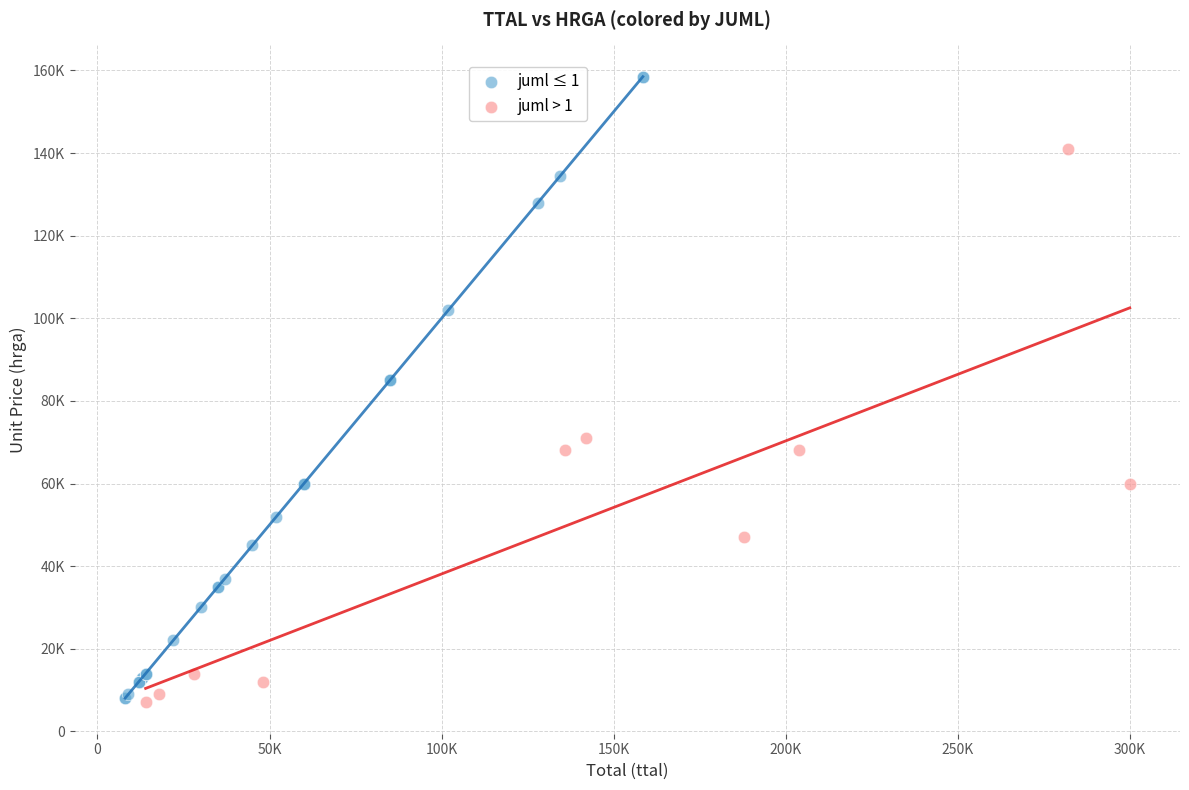

Which series reaches the maximum Y coordinate?

juml ≤ 1